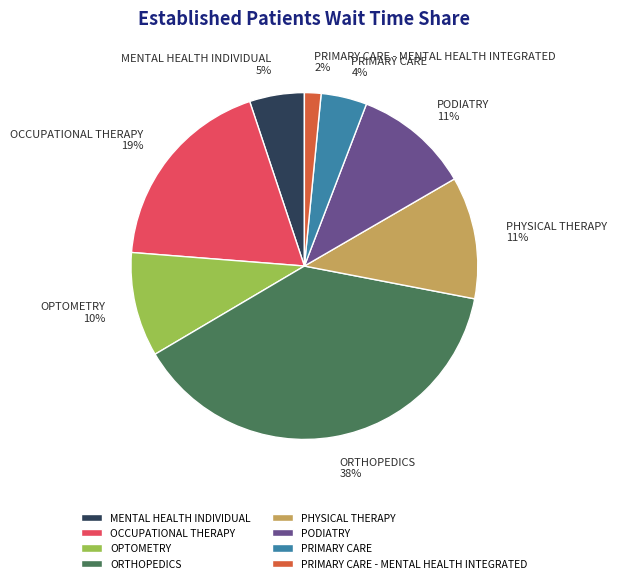

Which slice is the largest?

ORTHOPEDICS